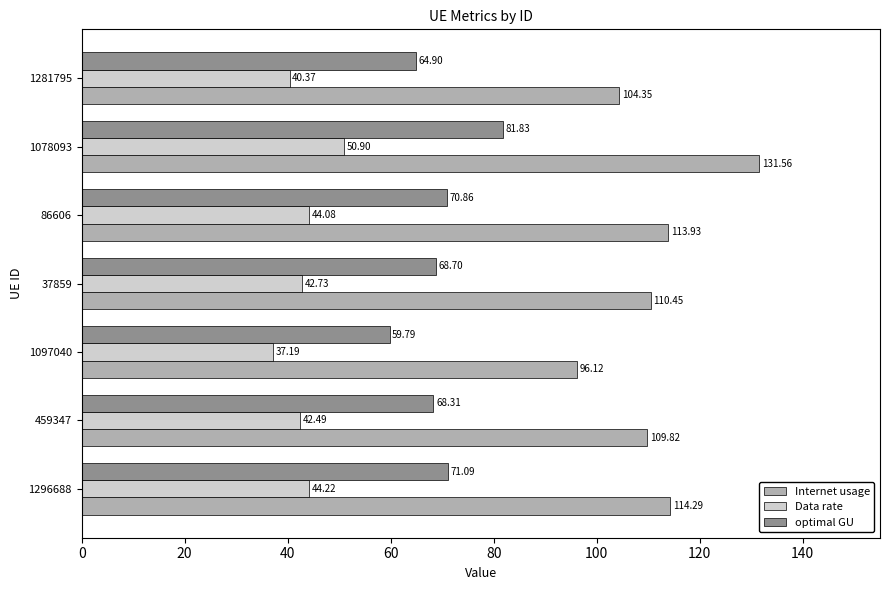

List the series in order of their peak value, lowest first.

Data rate, optimal GU, Internet usage